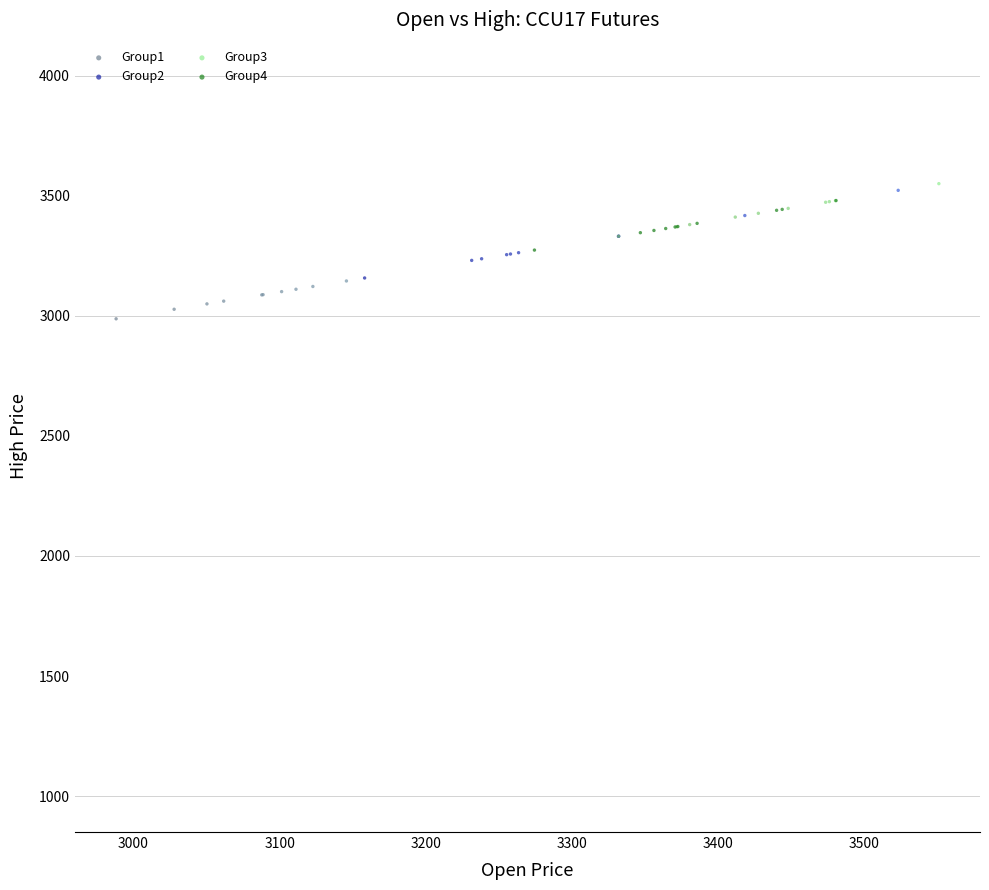

Which series reaches the minimum Y coordinate?

Group1